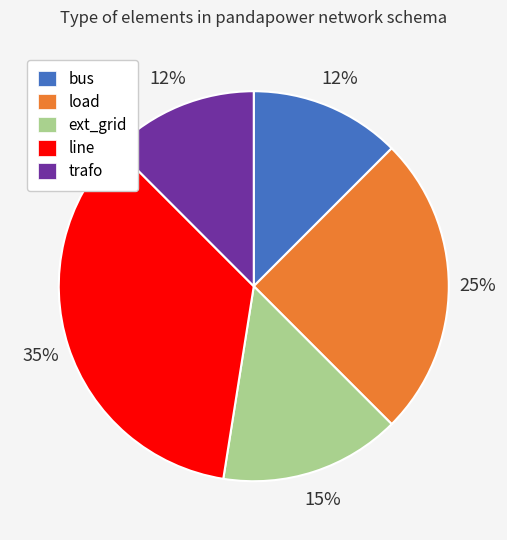

To the nearest percent, what is the average slice percentage?

20%